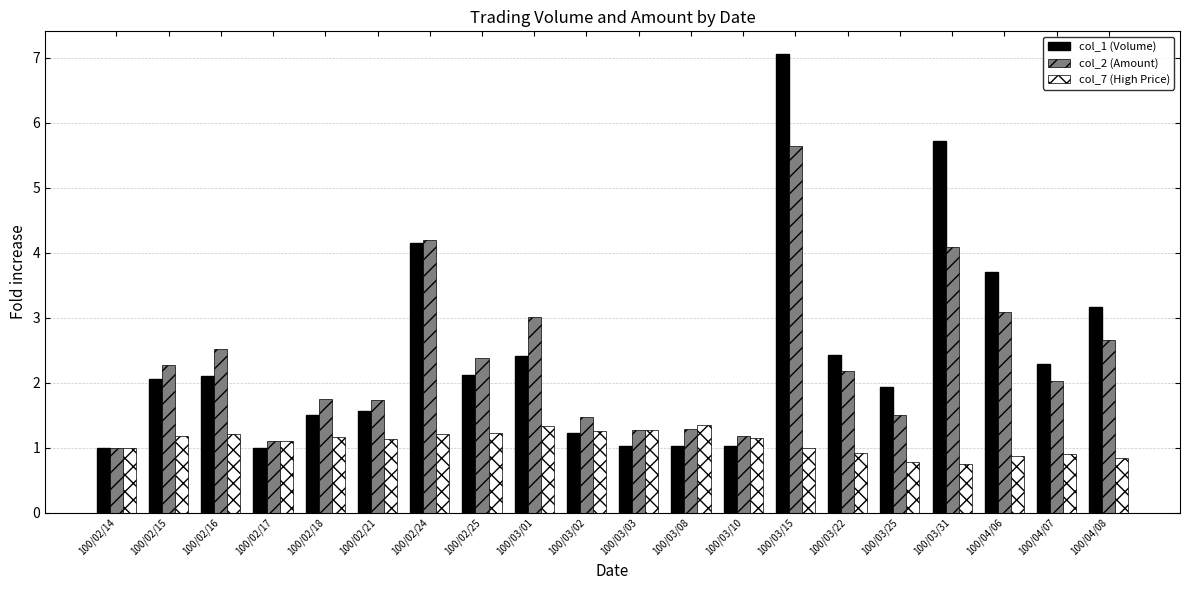

Read the col_2 (Amount) value at 100/02/21.

1.7